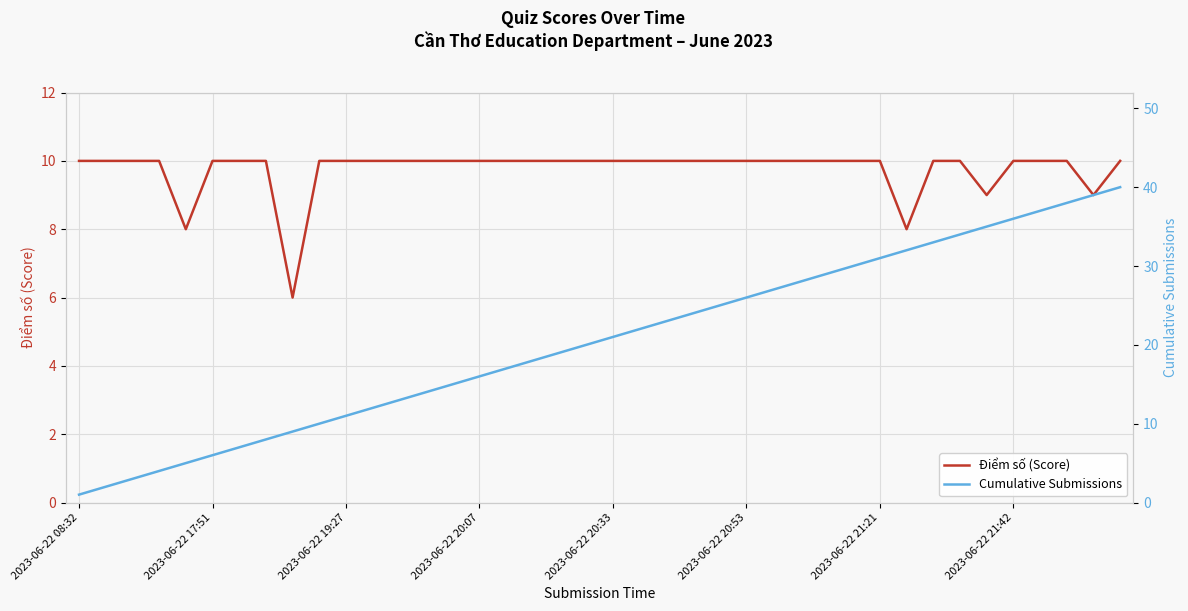

Is it true that Cumulative Submissions equals 18 at 17?

True